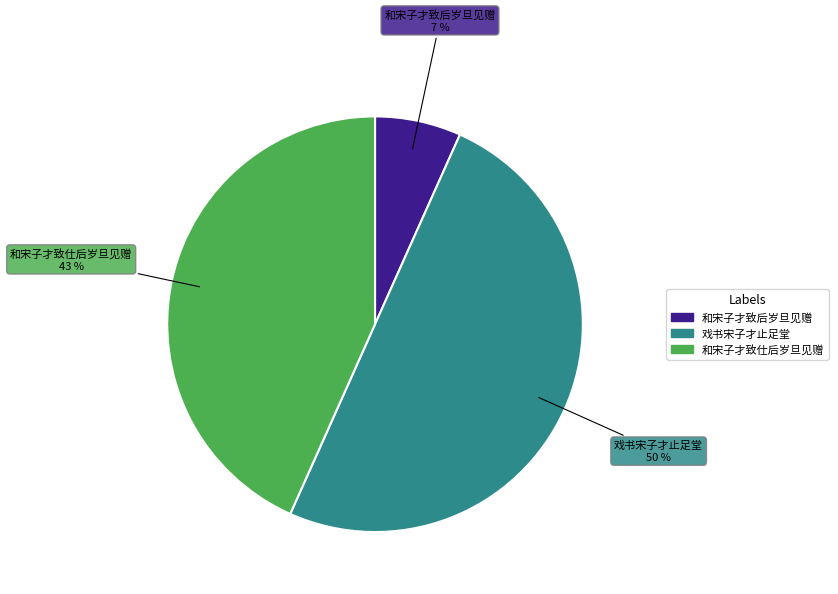

To the nearest percent, what is the difference between the largest and smallest slice percentages?

43%